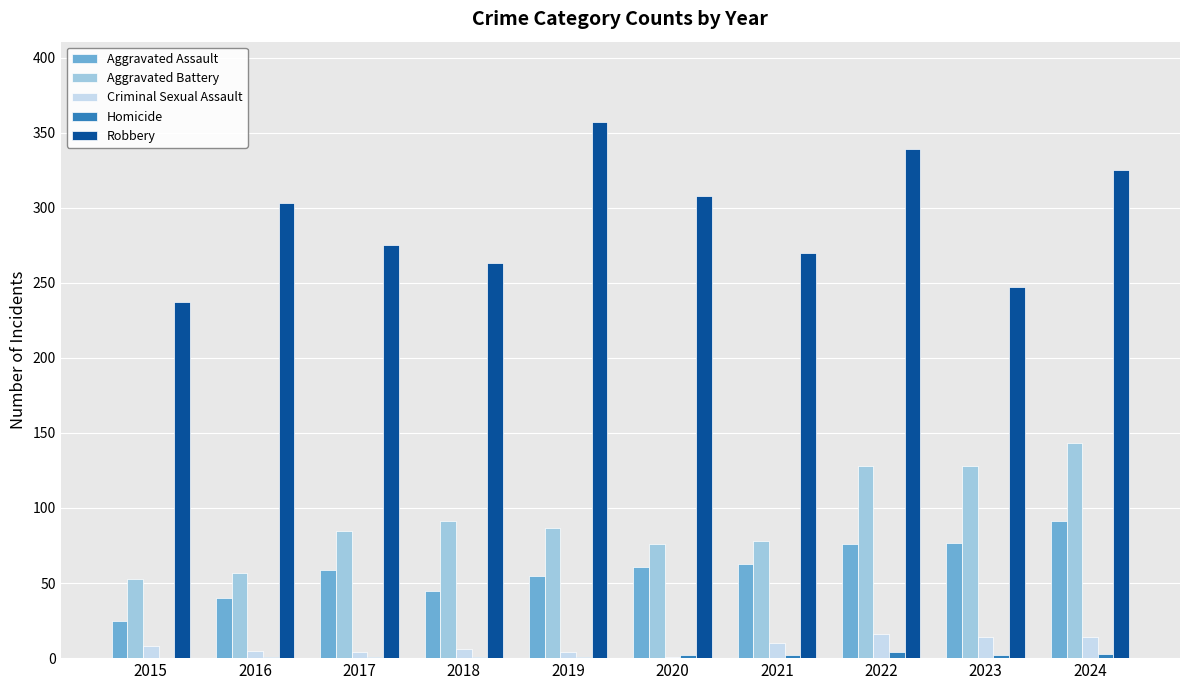

How many categories are shown in the chart?

10